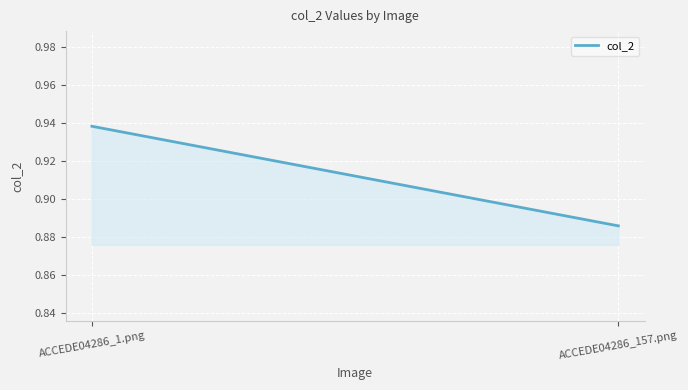

Where is the data nearest to the value 0?

ACCEDE04286_157.png